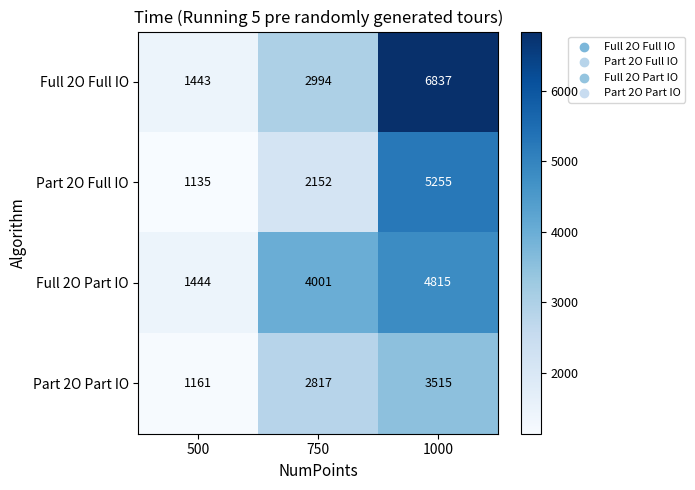

Which series has the widest spread of values?

Full 2O Full IO